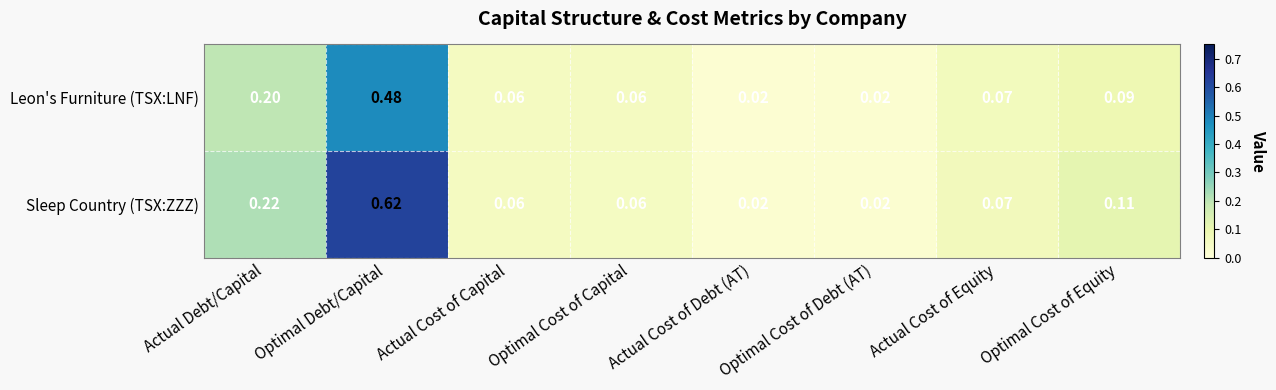

List the series in order of their overall mean, highest first.

Sleep Country (TSX:ZZZ), Leon's Furniture (TSX:LNF)